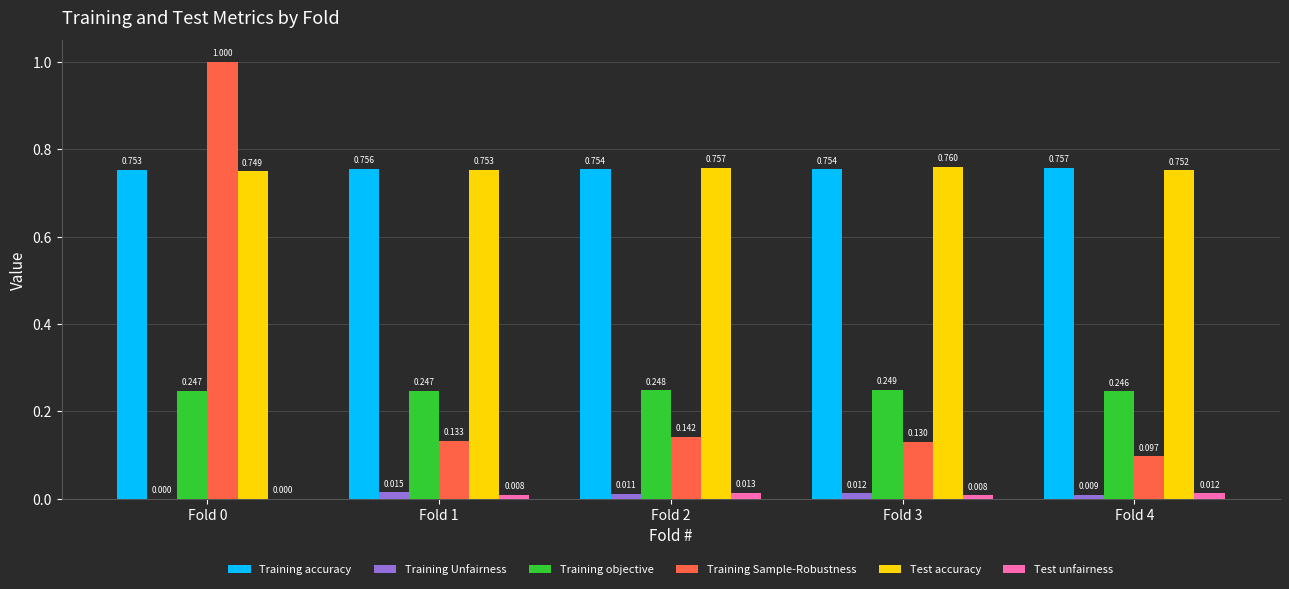

Is the value of Training Sample-Robustness at Fold 4 greater than the value of Training Unfairness at Fold 2?

Yes